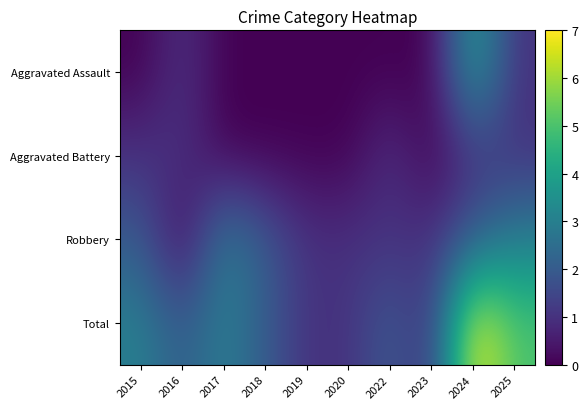

How many distinct data groups are displayed?

4